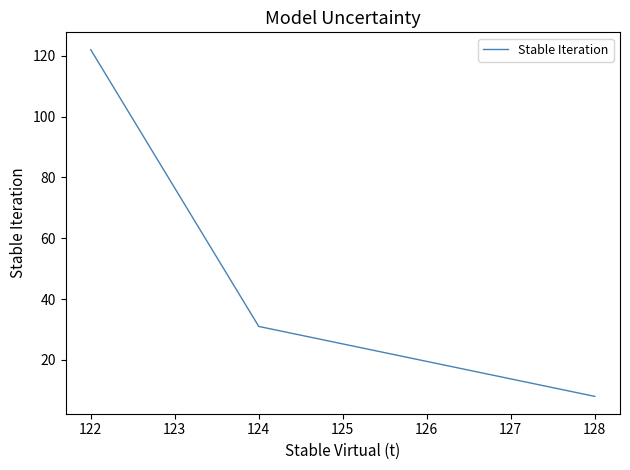

What is the minimum value shown in the chart?

8